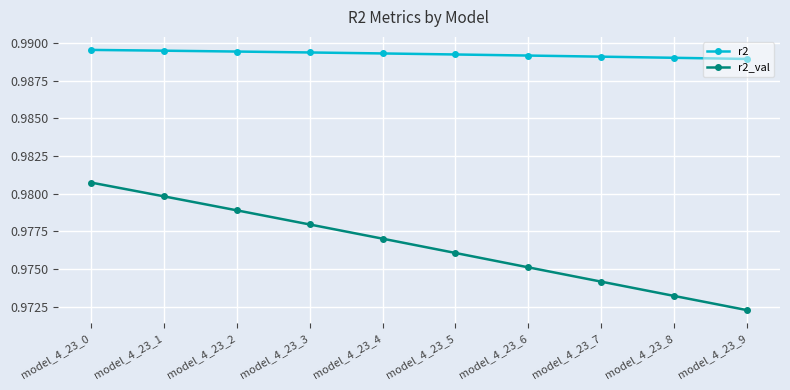

How many r2_val values are between 0 and 1?

10